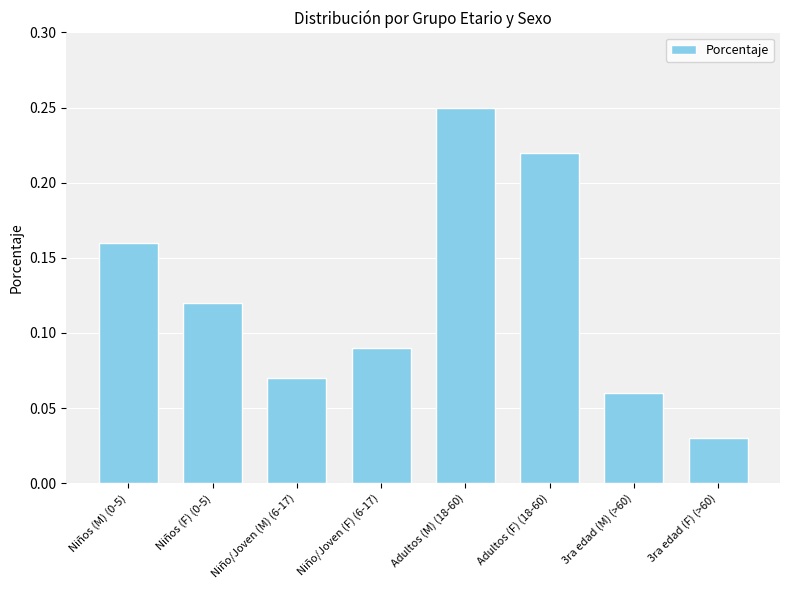

Count the values in the range 0 to 1.

8